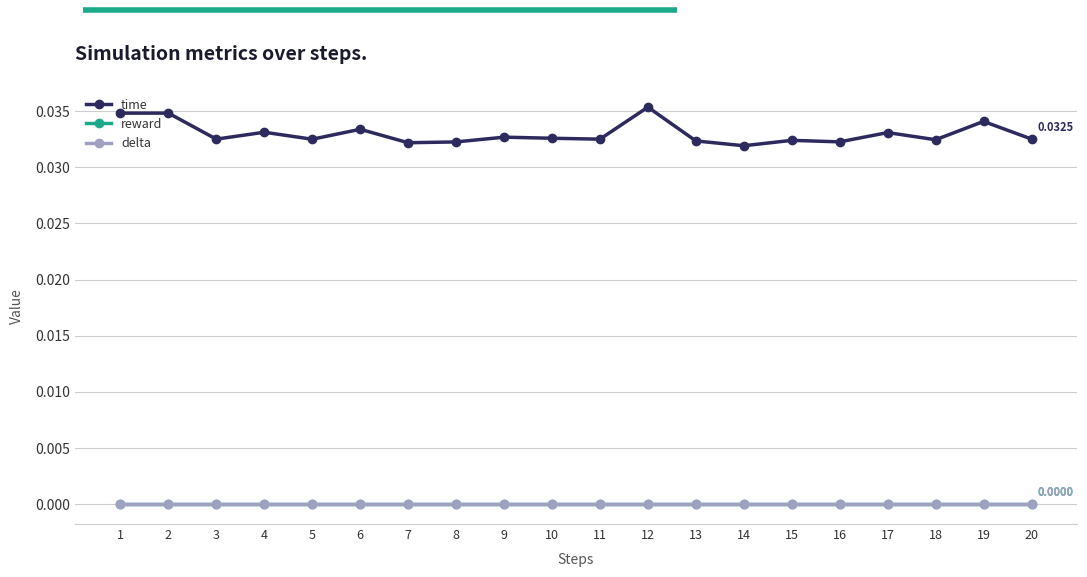

What is the sum of all time values?

0.7